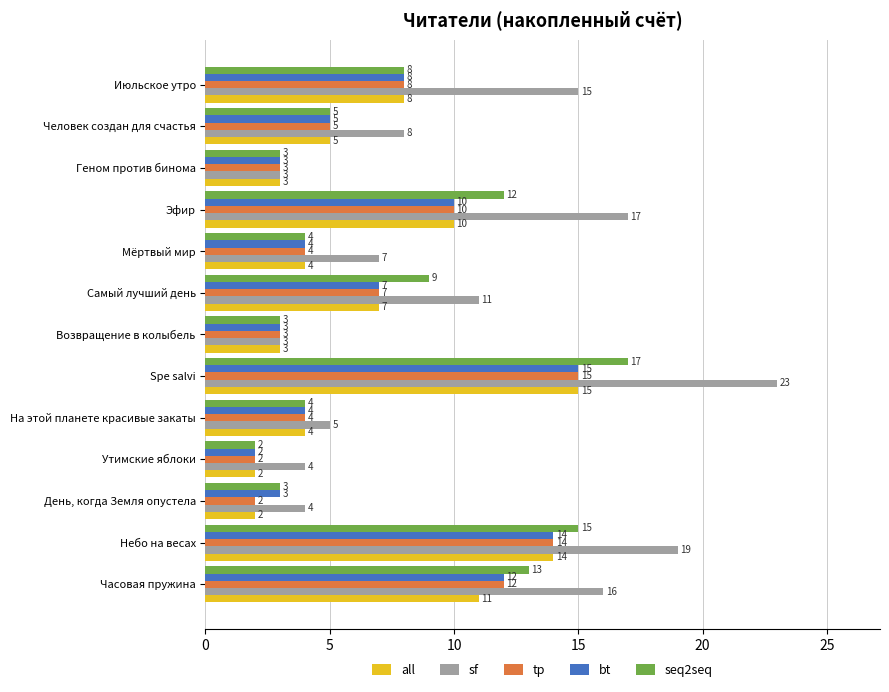

Which series changed the most between Spe salvi and Июльское утро?

seq2seq